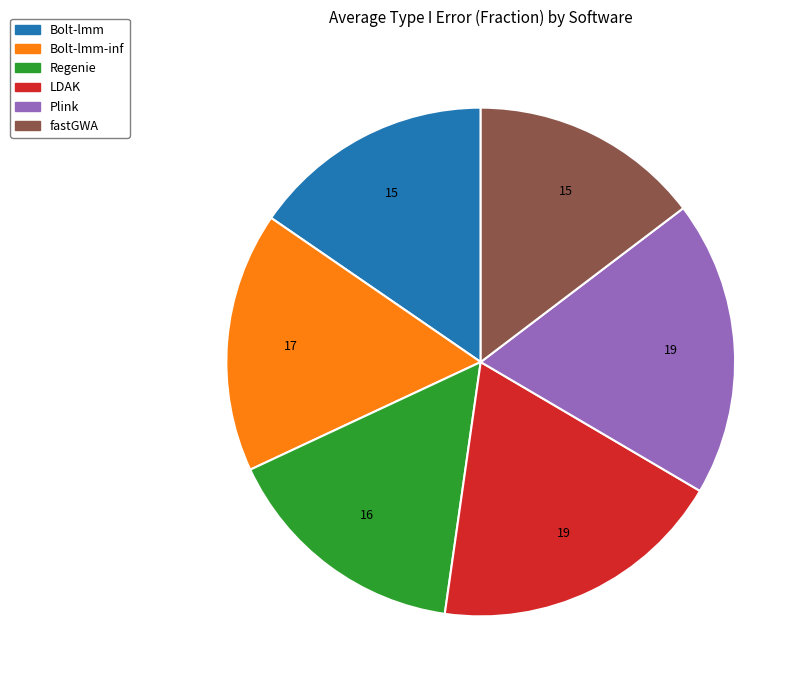

Is there a majority slice in this chart?

No